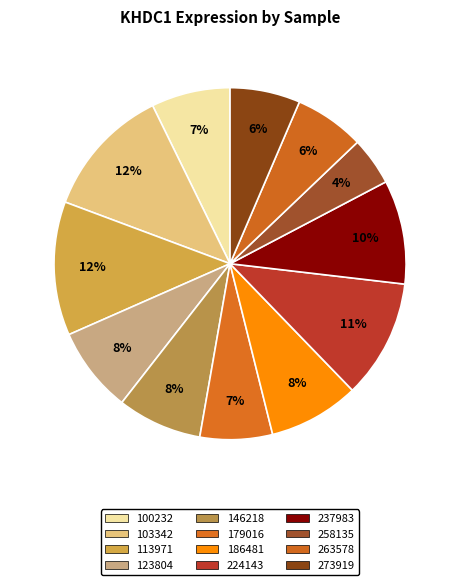

Which slice is the smallest?

258135